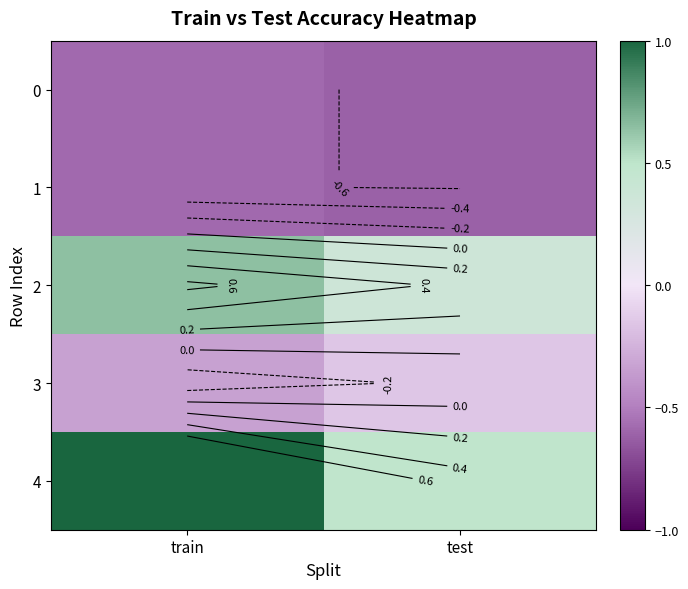

How many distinct data groups are displayed?

5